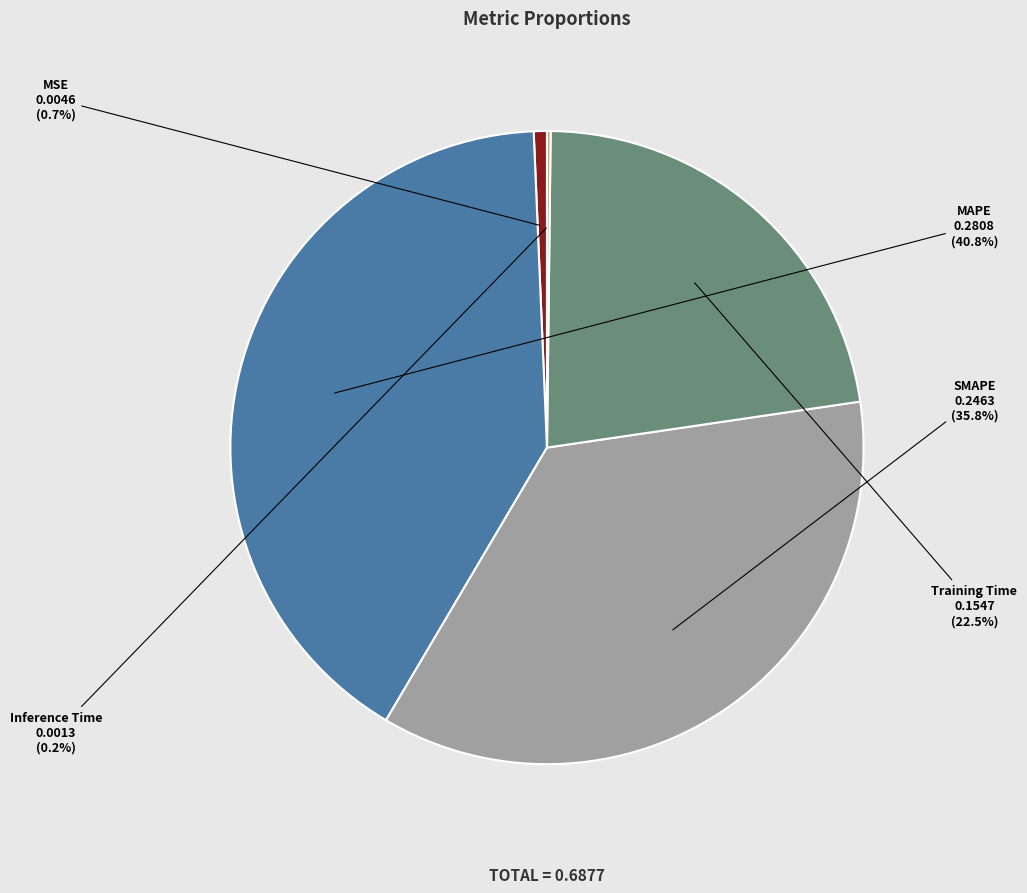

Is there any slice that represents more than half of the pie?

No